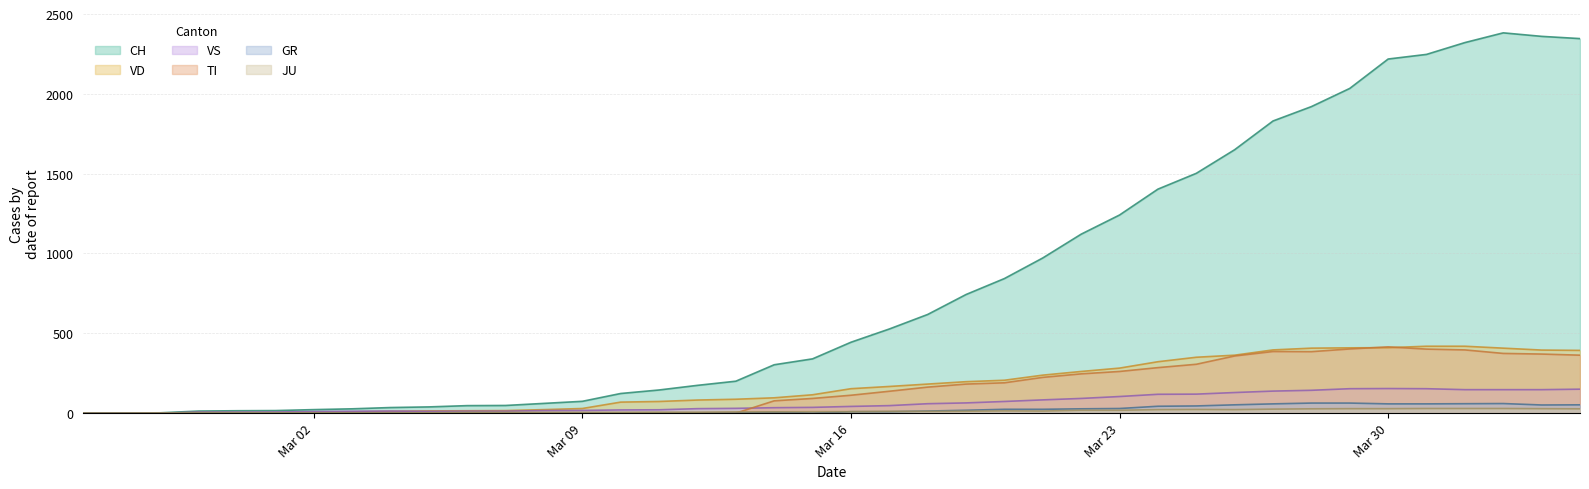

How many categories are shown in the chart?

40